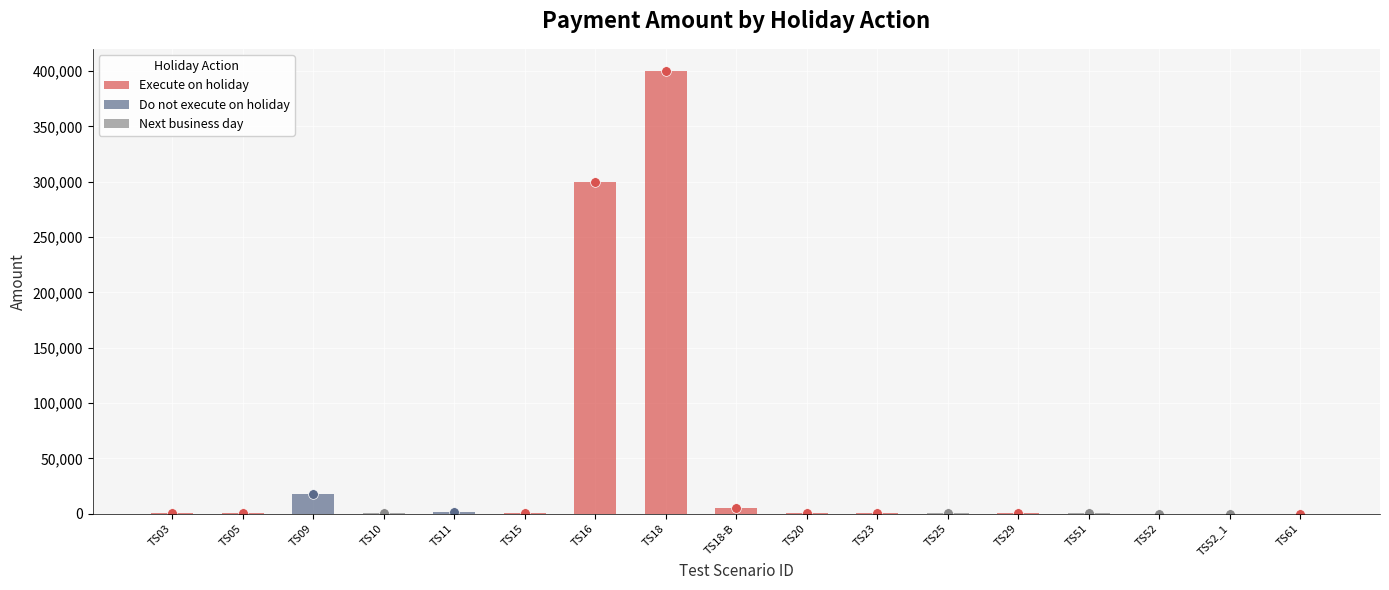

Reading right to left, list all the values displayed in this chart.

Execute on holiday=100	Next business day=40	Next business day=60	Next business day=500	Execute on holiday=600	Next business day=500	Execute on holiday=400	Execute on holiday=1000	Execute on holiday=5000	Execute on holiday=400000	Execute on holiday=300000	Execute on holiday=1000	Do not execute on holiday=2000	Next business day=500	Do not execute on holiday=17800	Execute on holiday=600	Execute on holiday=400